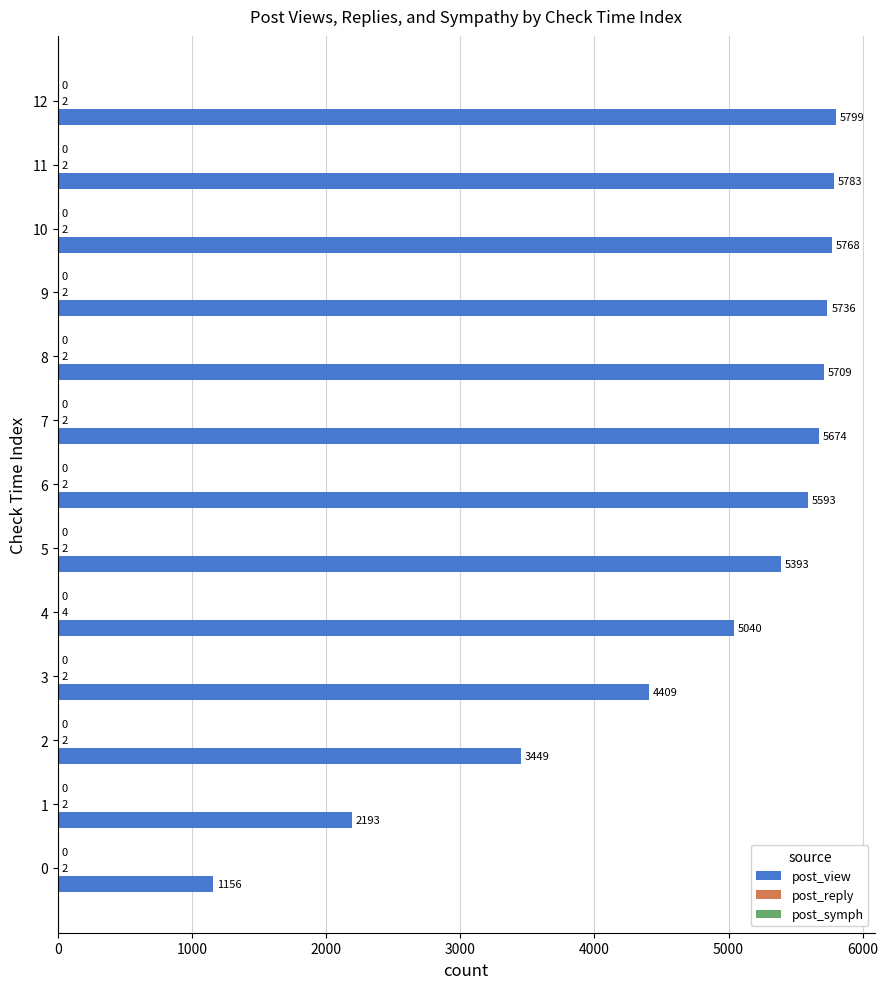

Read the post_view value at 11.

5783